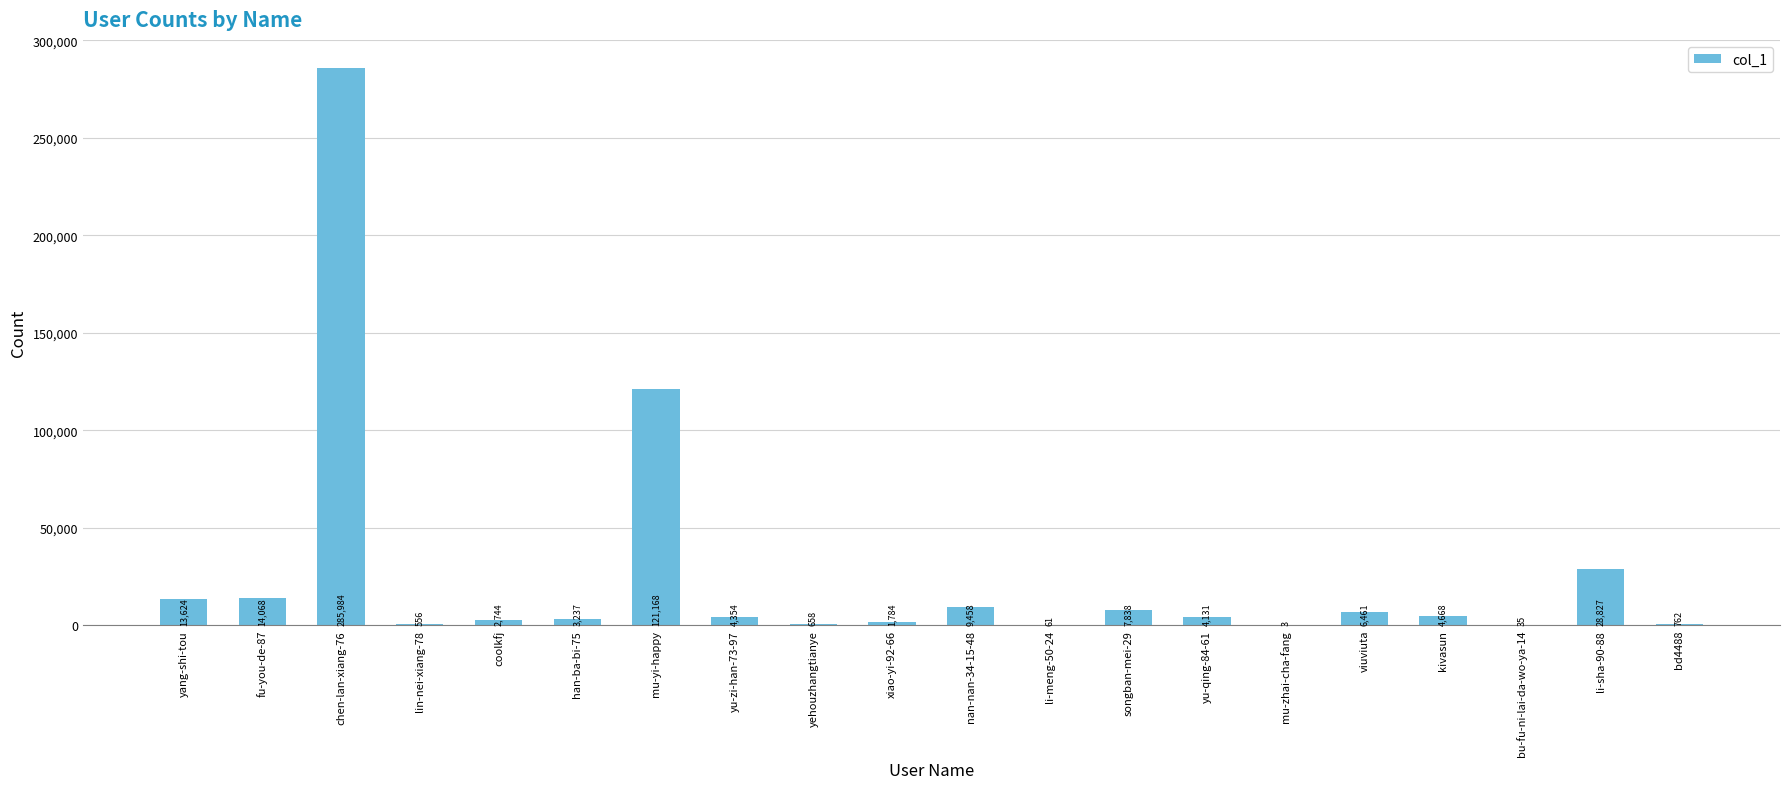

Count the number of categories in the chart.

20